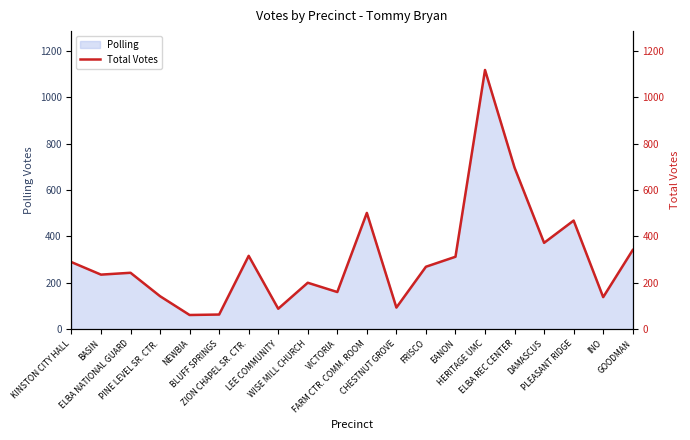

What position from the left is KINSTON CITY HALL?

1